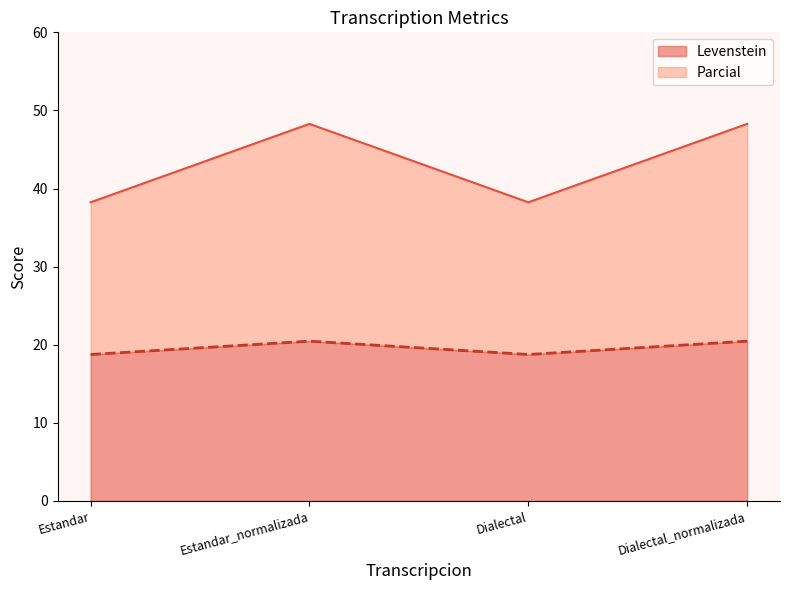

How many distinct data groups are displayed?

2